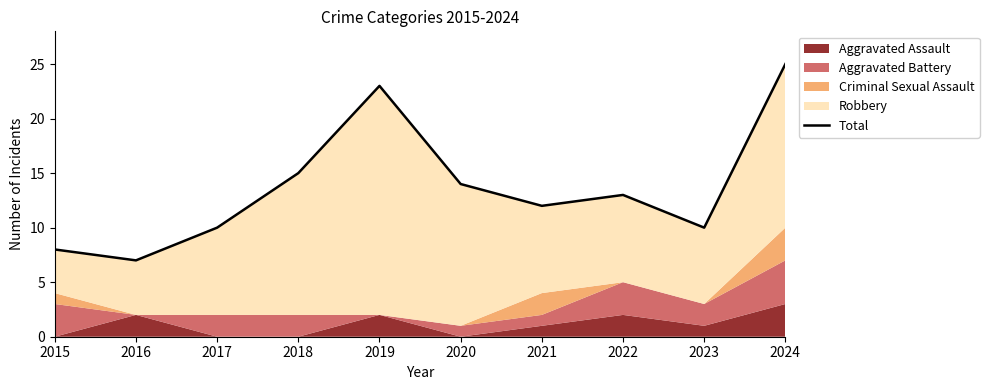

The value at 2017 is 14. True or false?

False